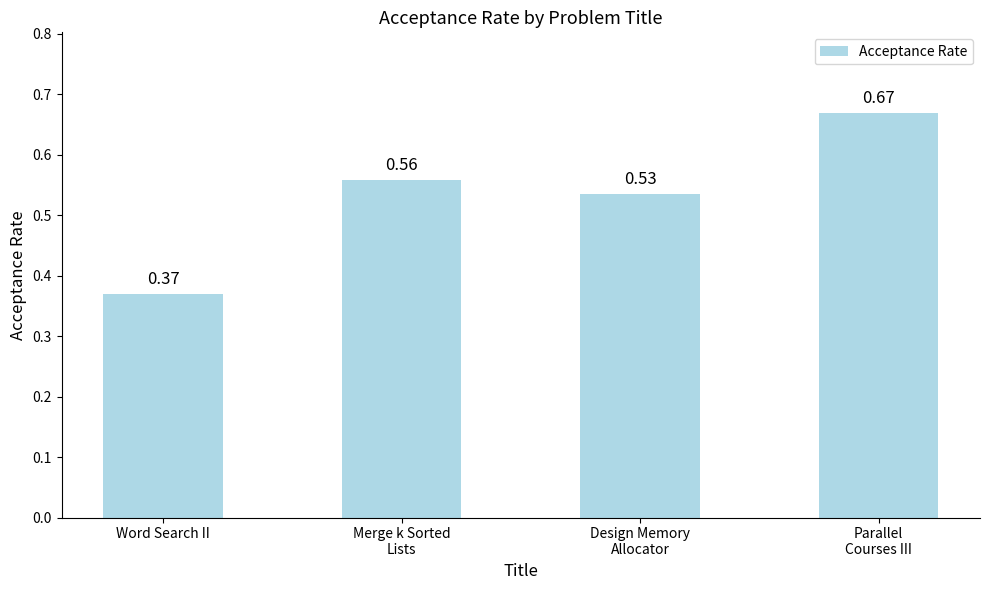

At which label is the value closest to 0?

Word Search II